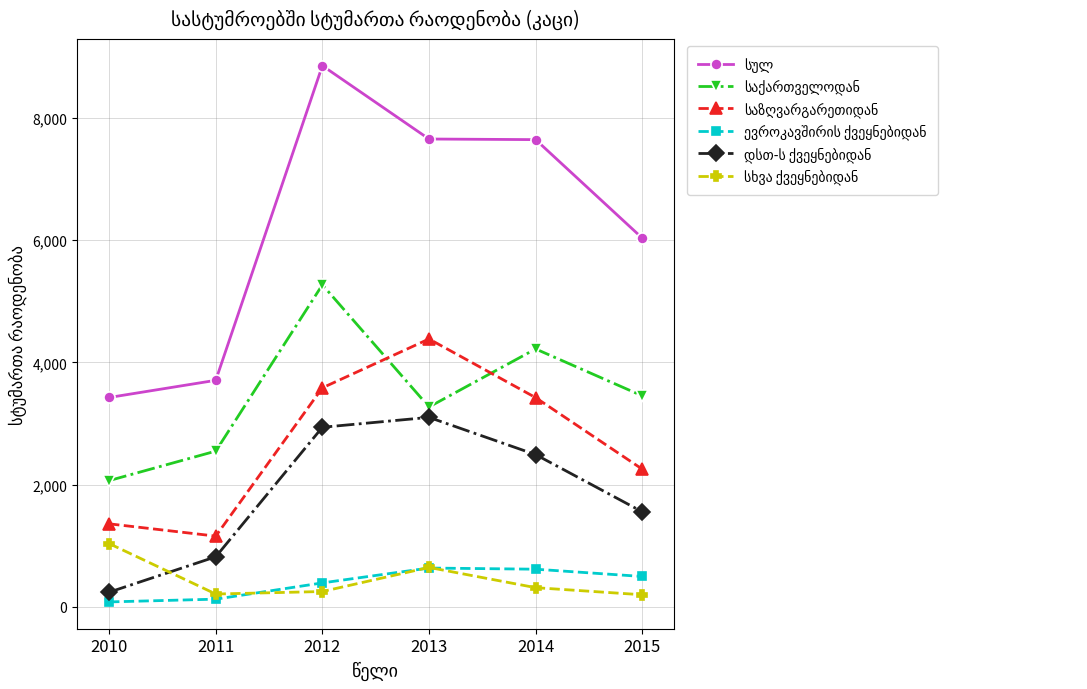

At which category is the sum across all series the highest?

2012